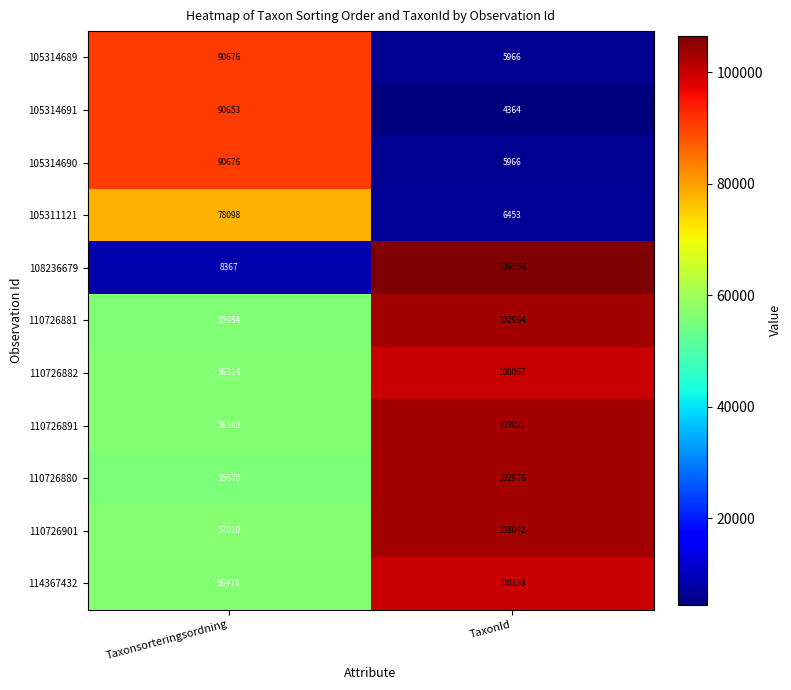

Rank the categories by 110726891 value from highest to lowest.

TaxonId, Taxonsorteringsordning